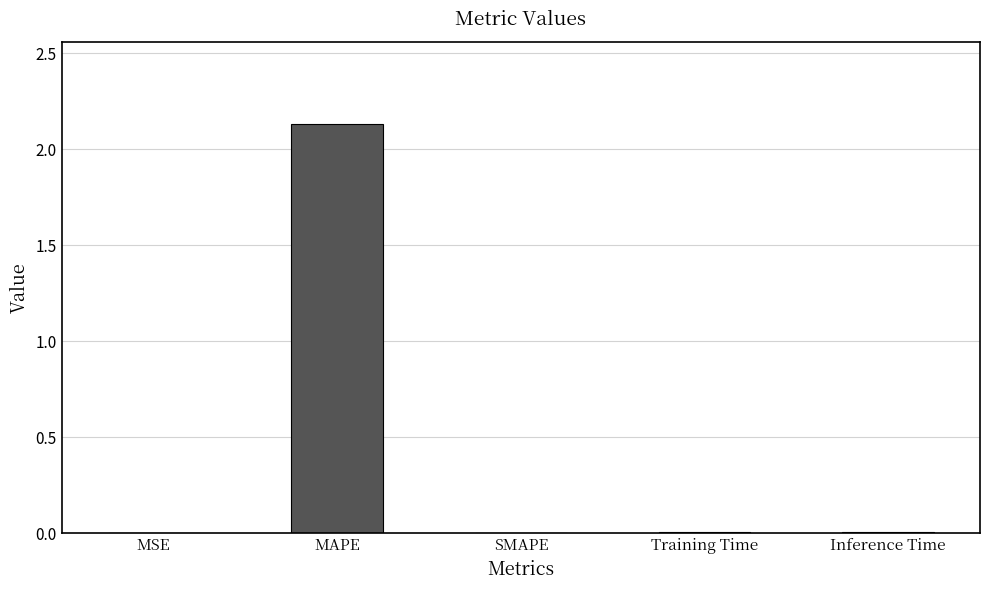

Which category has the highest value across all series?

MAPE